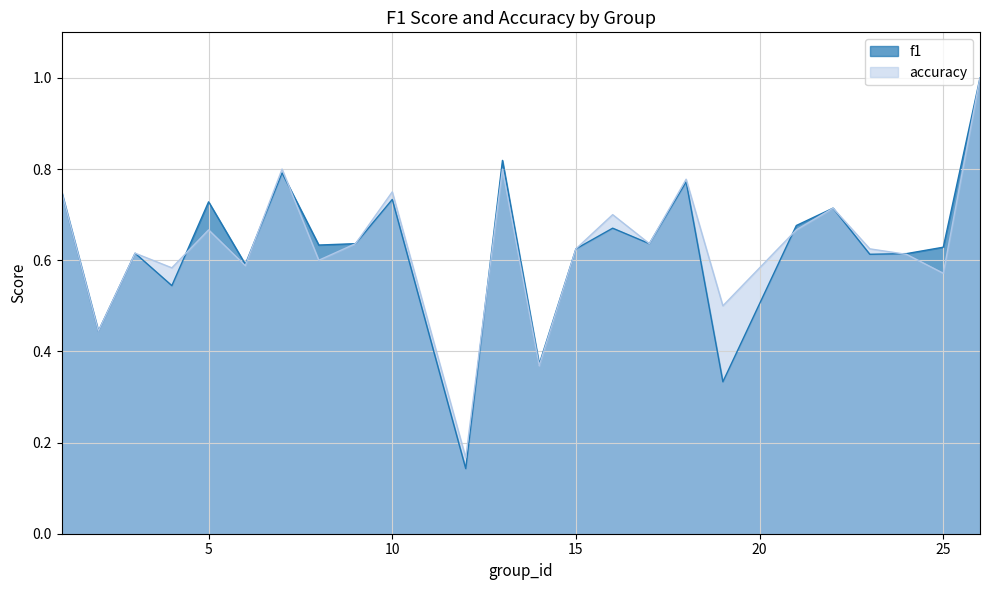

What are all the series names shown in the legend?

f1, accuracy